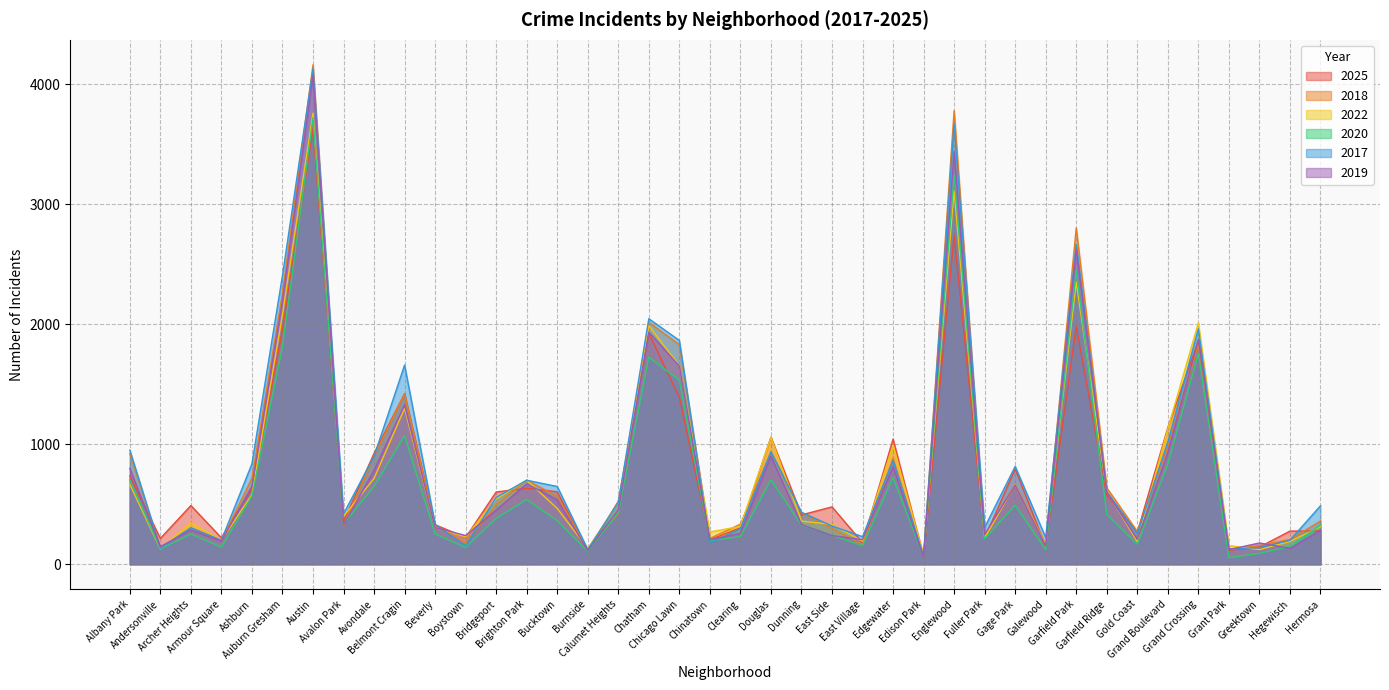

What is the label of the 28th point from the left?

Englewood